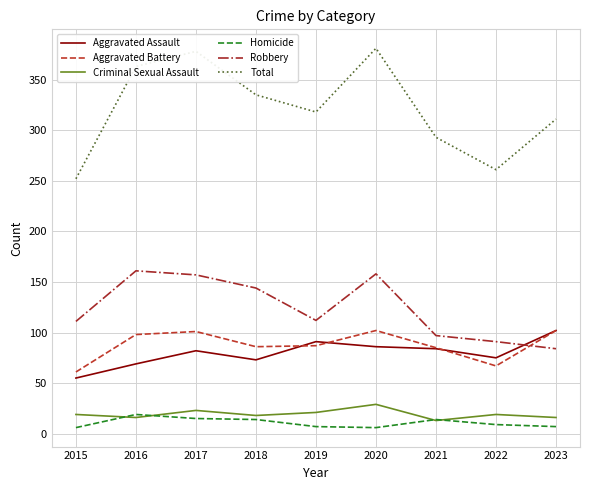

Read the Homicide value at 2021, to the nearest 5.

15